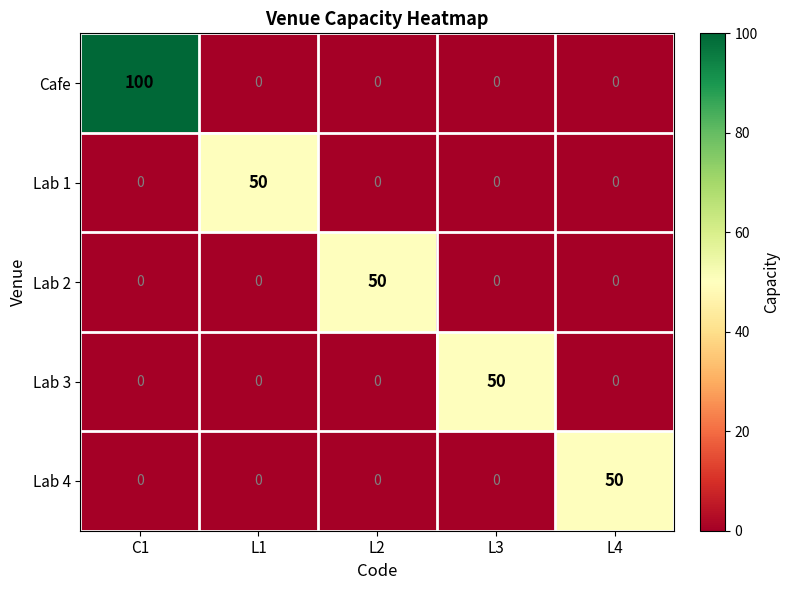

What is the average value of the Lab 1 series?

10